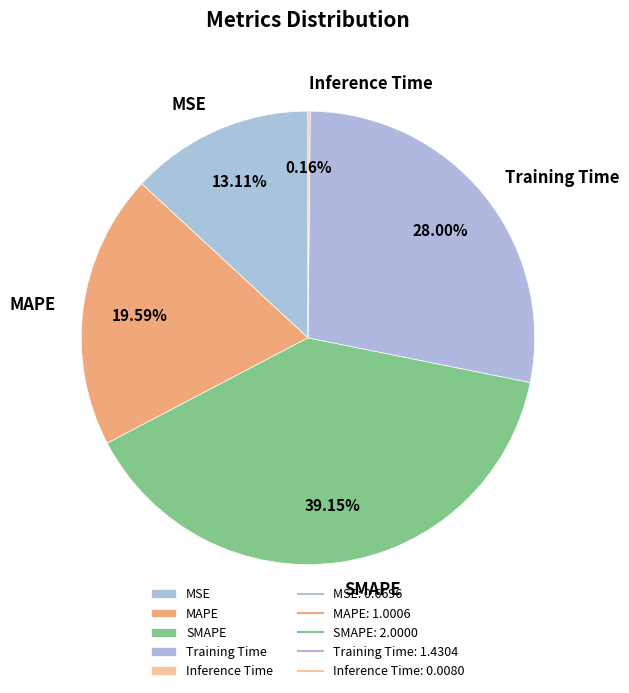

Which slice is the largest?

SMAPE